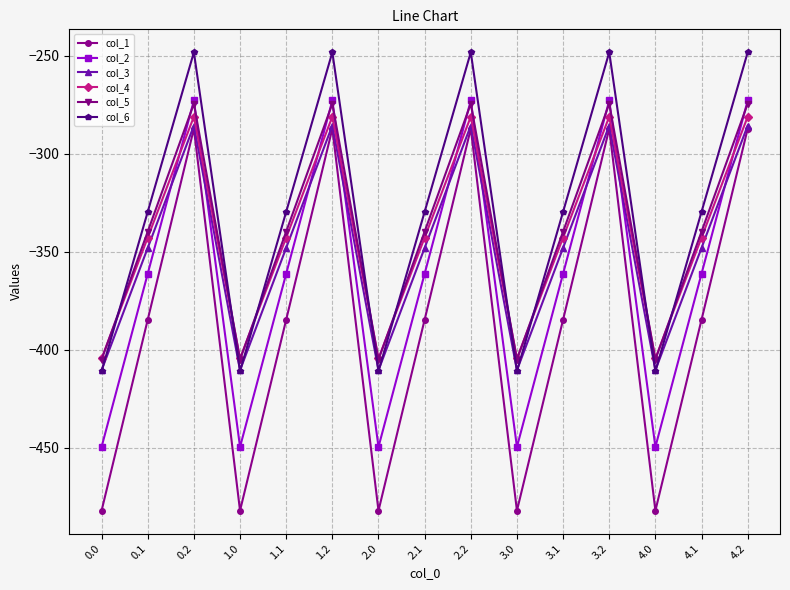

Reading left to right, transcribe all the data shown in this chart.

col_1: 0.0=-482.0	0.1=-384.6	0.2=-287.1	1.0=-482.0	1.1=-384.6	1.2=-287.1	2.0=-482.0	2.1=-384.6	2.2=-287.1	3.0=-482.0	3.1=-384.6	3.2=-287.1	4.0=-482.0	4.1=-384.6	4.2=-287.1
col_2: 0.0=-449.5	0.1=-361.1	0.2=-272.7	1.0=-449.5	1.1=-361.1	1.2=-272.7	2.0=-449.5	2.1=-361.1	2.2=-272.7	3.0=-449.5	3.1=-361.1	3.2=-272.7	4.0=-449.5	4.1=-361.1	4.2=-272.7
col_3: 0.0=-410.3	0.1=-347.9	0.2=-285.5	1.0=-410.3	1.1=-347.9	1.2=-285.5	2.0=-410.3	2.1=-347.9	2.2=-285.5	3.0=-410.3	3.1=-347.9	3.2=-285.5	4.0=-410.3	4.1=-347.9	4.2=-285.5
col_4: 0.0=-404.4	0.1=-342.7	0.2=-281.0	1.0=-404.4	1.1=-342.7	1.2=-281.0	2.0=-404.4	2.1=-342.7	2.2=-281.0	3.0=-404.4	3.1=-342.7	3.2=-281.0	4.0=-404.4	4.1=-342.7	4.2=-281.0
col_5: 0.0=-404.9	0.1=-339.6	0.2=-274.4	1.0=-404.9	1.1=-339.6	1.2=-274.4	2.0=-404.9	2.1=-339.6	2.2=-274.4	3.0=-404.9	3.1=-339.6	3.2=-274.4	4.0=-404.9	4.1=-339.6	4.2=-274.4
col_6: 0.0=-410.8	0.1=-329.5	0.2=-248.1	1.0=-410.8	1.1=-329.5	1.2=-248.1	2.0=-410.8	2.1=-329.5	2.2=-248.1	3.0=-410.8	3.1=-329.5	3.2=-248.1	4.0=-410.8	4.1=-329.5	4.2=-248.1